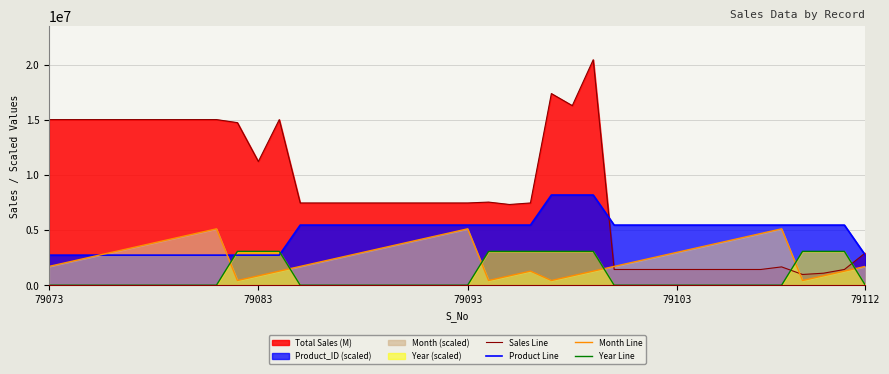

The value of Year Line at 79083 is 3066288.8. True or false?

True